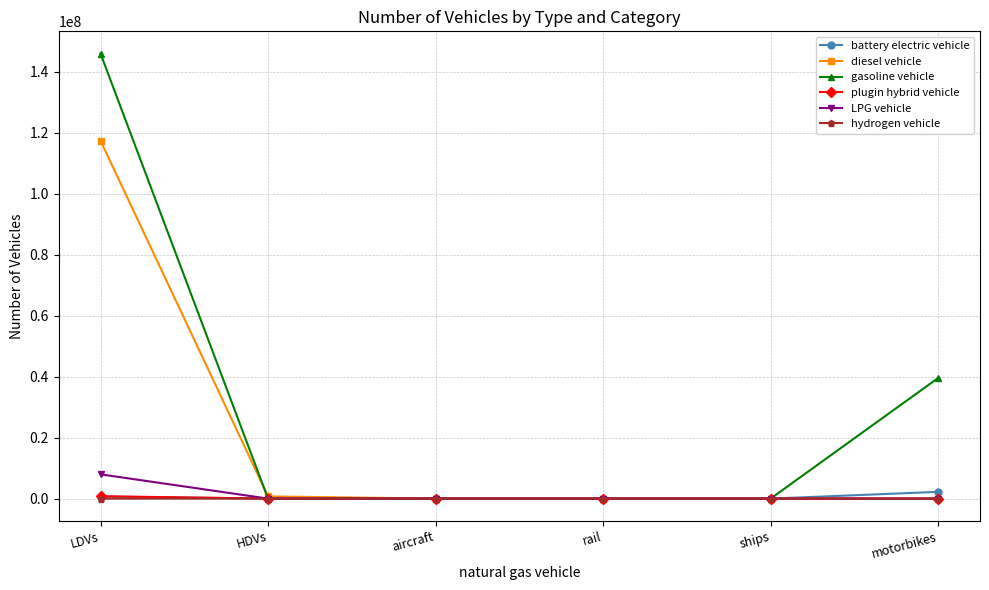

What is the average value of the plugin hybrid vehicle series?

130725.0